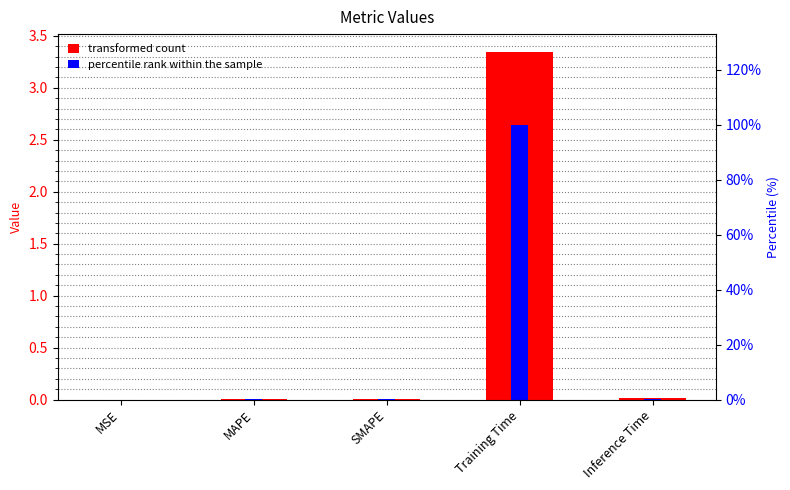

Reading left to right, transcribe all the data shown in this chart.

col_1: MSE=0.0	MAPE=0.0	SMAPE=0.0	Training Time=3.3	Inference Time=0.0
percentile rank within the sample: MSE=0.0	MAPE=0.2	SMAPE=0.2	Training Time=100.0	Inference Time=0.4